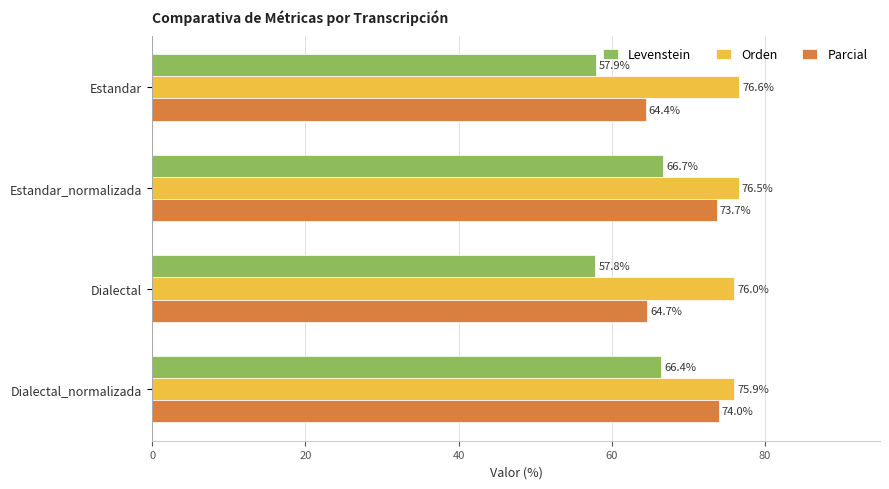

Is the value of Parcial at Estandar greater than the value of Levenstein at Estandar_normalizada?

No